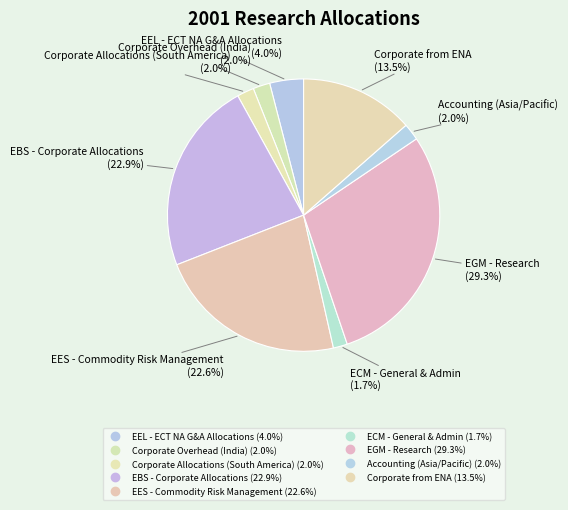

How many slices are in this pie chart?

9